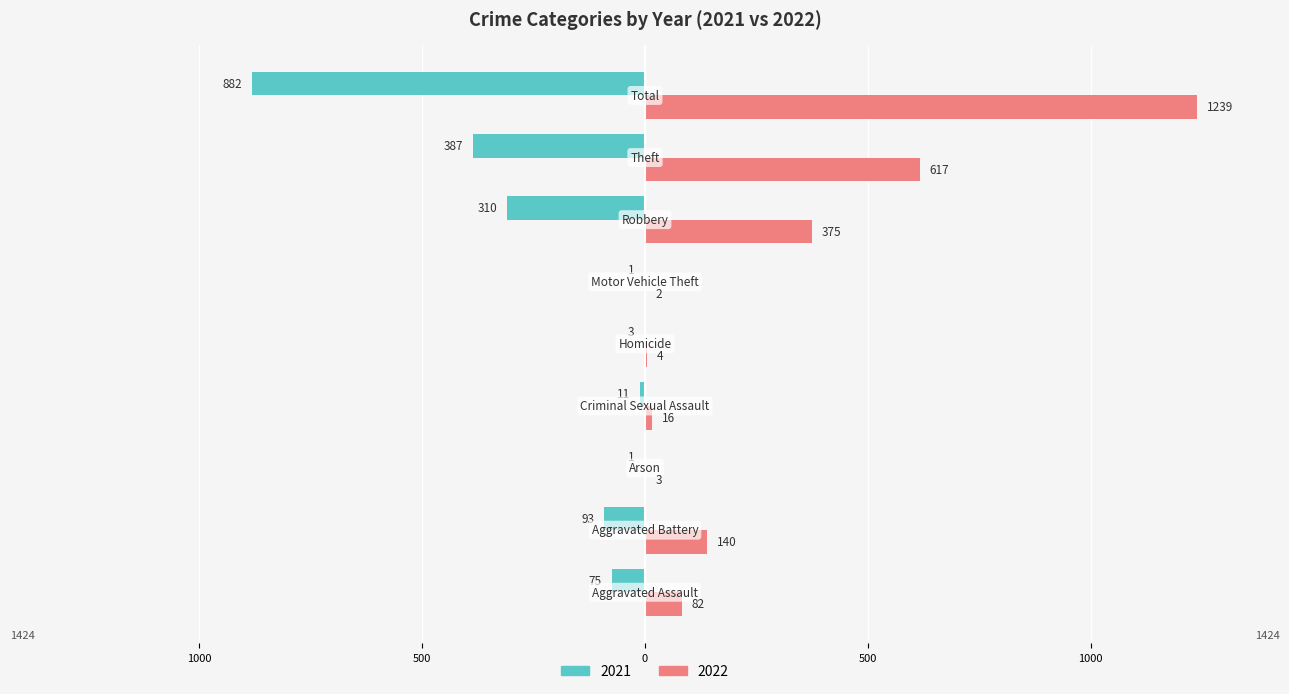

Rank the series by their maximum value, from lowest to highest.

2021, 2022